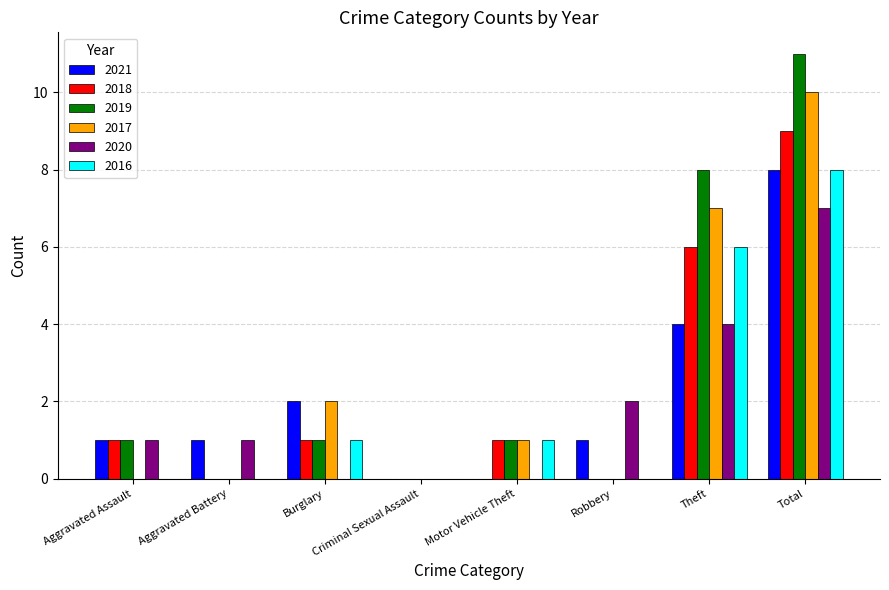

Is the value of 2018 at Motor Vehicle Theft greater than the value of 2021 at Total?

No